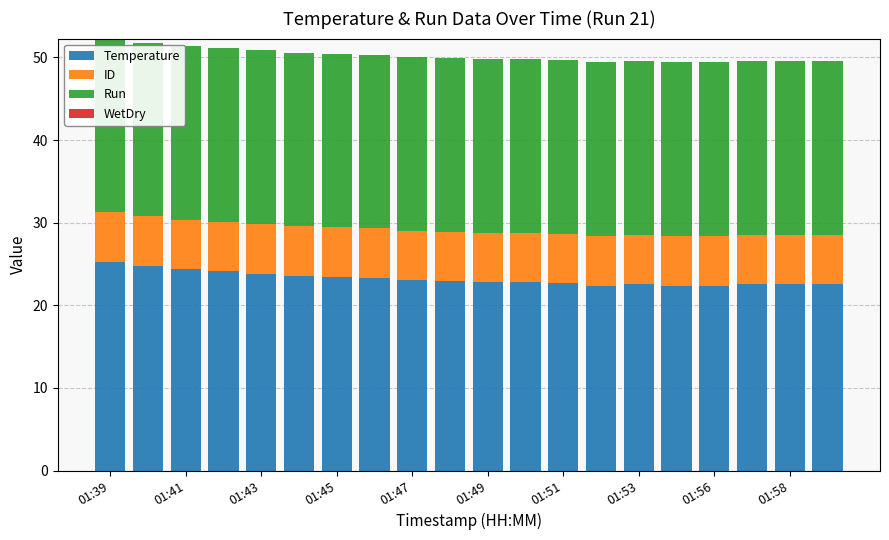

What is the difference between the maximum and minimum values in the Temperature series?

2.9